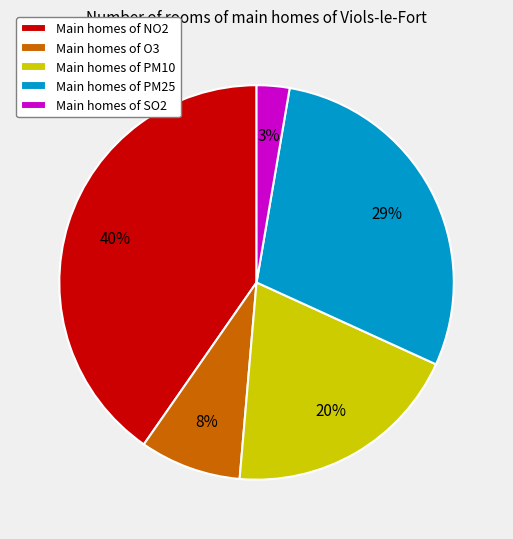

Combined, do Main homes of NO2 and Main homes of PM10 account for over 50%?

Yes